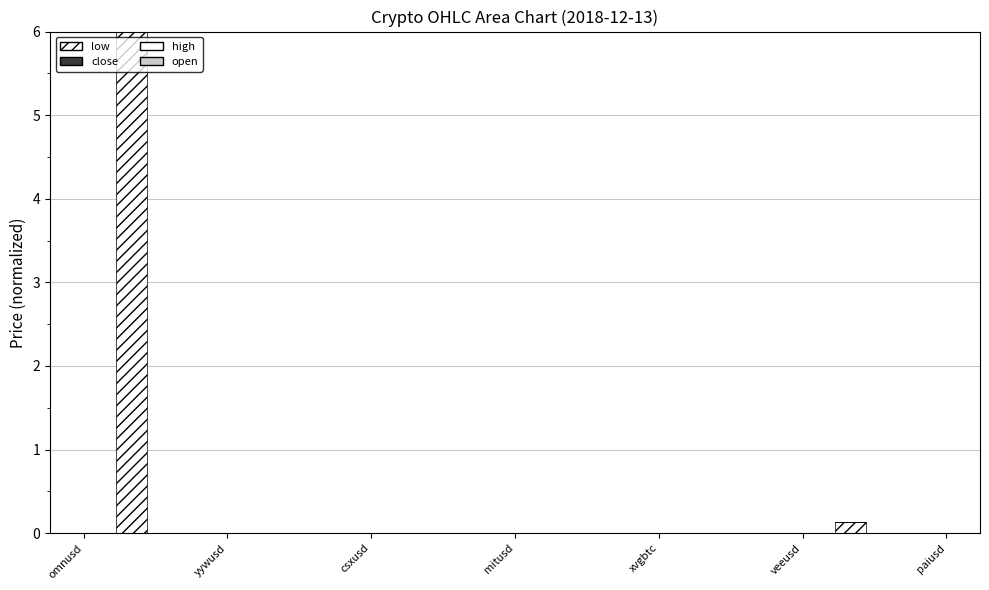

At how many categories does at least one series exceed 2?

1